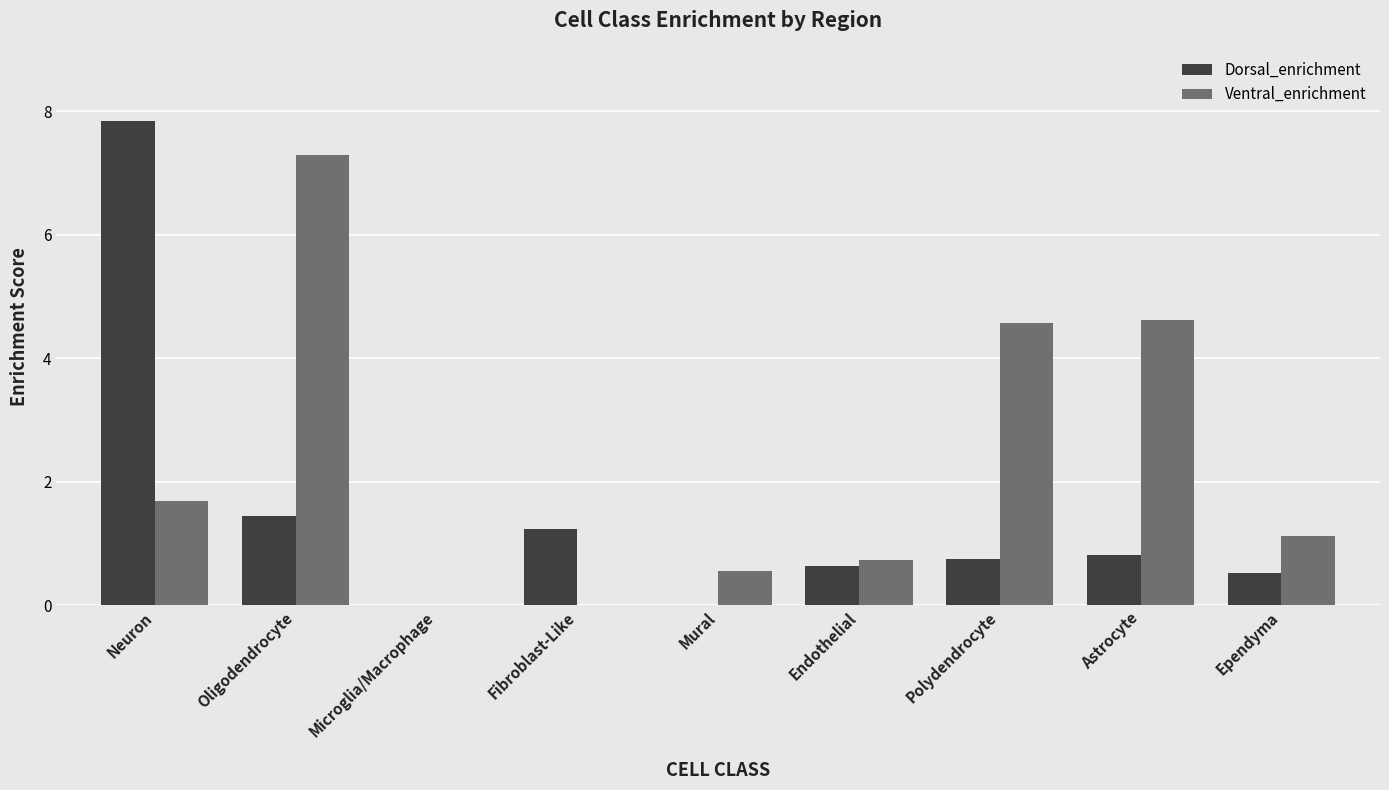

What is the maximum value shown in the chart?

7.8